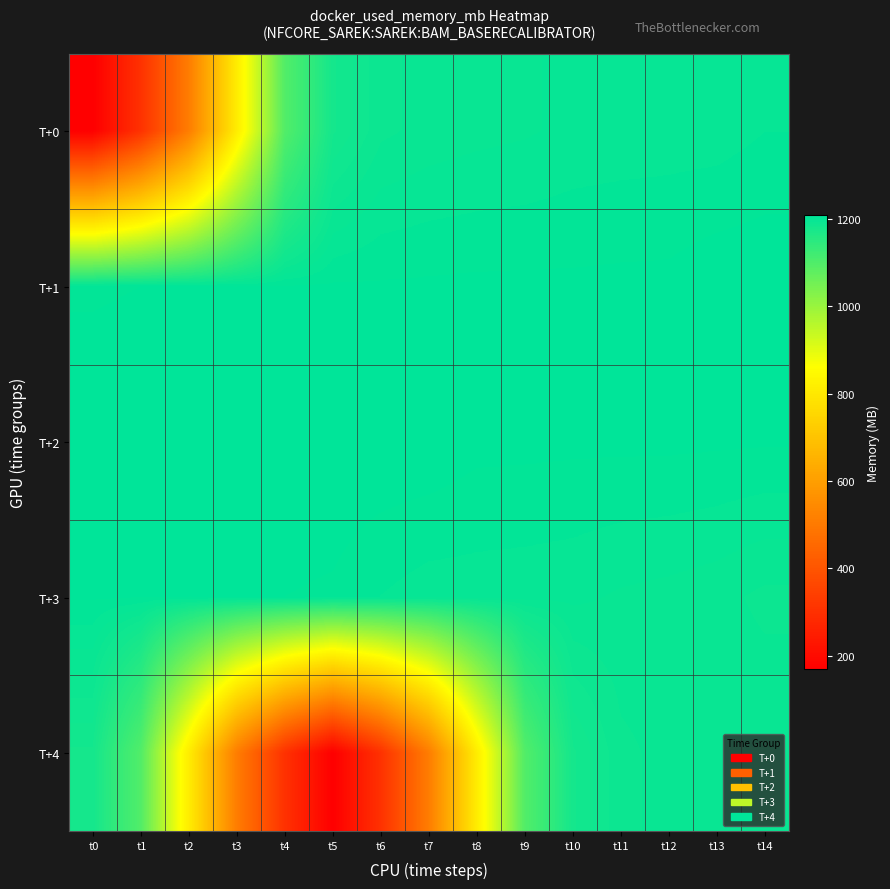

Which series has the largest total across all categories?

T+2